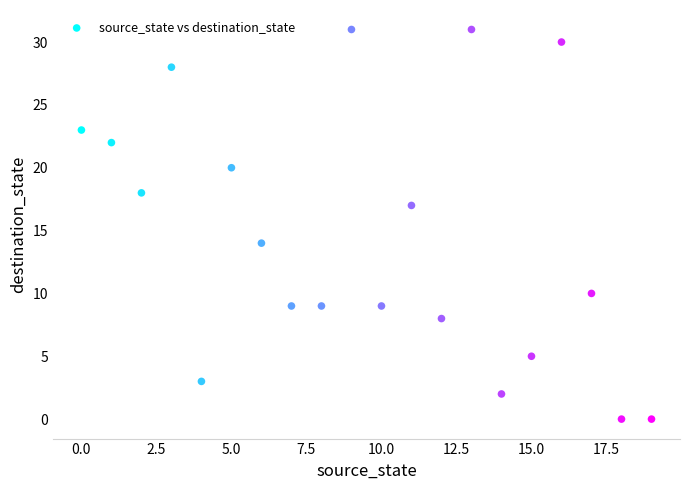

What is the range of Y values (max minus min)?

31